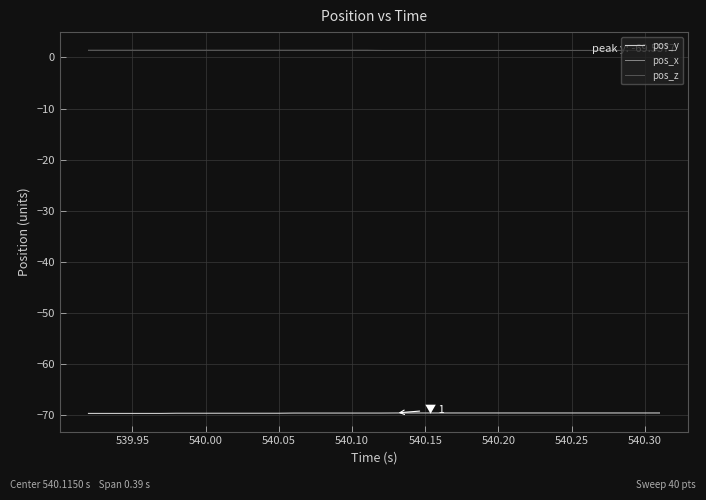

How many series are shown in this chart?

3